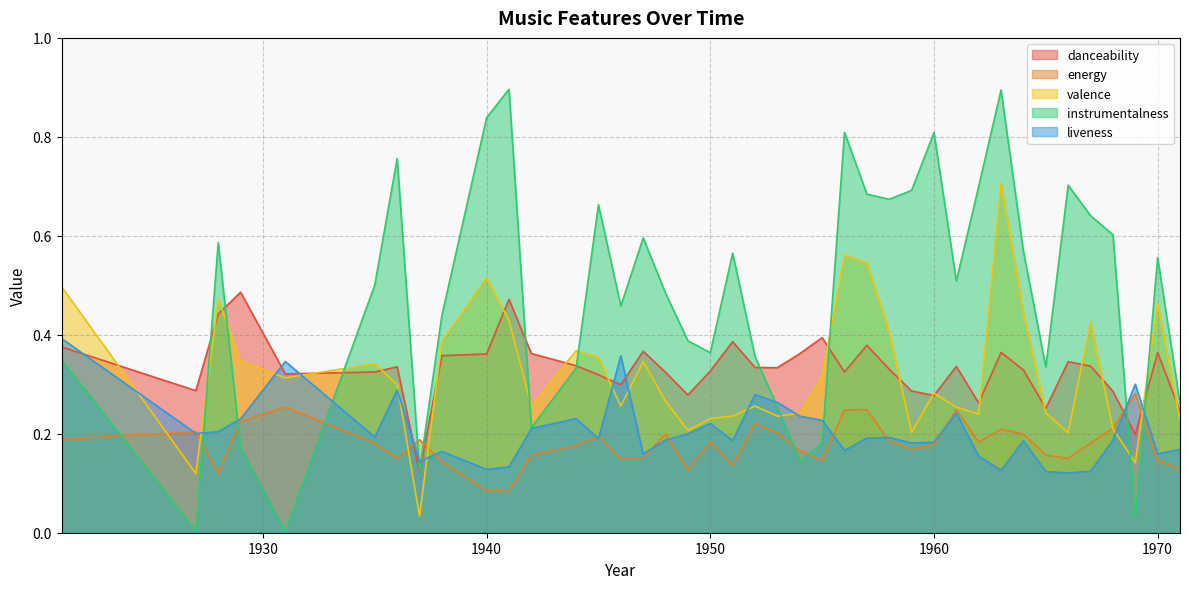

Reading right to left, list all the values displayed in this chart.

danceability: 0.2	0.4	0.2	0.3	0.3	0.3	0.3	0.3	0.4	0.3	0.3	0.3	0.3	0.3	0.4	0.3	0.4	0.4	0.3	0.3	0.4	0.3	0.3	0.3	0.4	0.3	0.3	0.3	0.4	0.5	0.4	0.4	0.1	0.3	0.3	0.3	0.5	0.4	0.3	0.4
energy: 0.1	0.1	0.3	0.2	0.2	0.2	0.2	0.2	0.2	0.2	0.2	0.2	0.2	0.2	0.2	0.2	0.1	0.2	0.2	0.2	0.1	0.2	0.1	0.2	0.2	0.1	0.2	0.2	0.2	0.1	0.1	0.1	0.2	0.1	0.2	0.3	0.2	0.1	0.2	0.2
valence: 0.2	0.5	0.1	0.2	0.4	0.2	0.2	0.4	0.7	0.2	0.3	0.3	0.2	0.4	0.5	0.6	0.3	0.2	0.2	0.3	0.2	0.2	0.2	0.3	0.3	0.3	0.4	0.4	0.3	0.4	0.5	0.4	0.0	0.3	0.3	0.3	0.3	0.5	0.1	0.5
instrumentalness: 0.3	0.6	0.0	0.6	0.6	0.7	0.3	0.6	0.9	0.7	0.5	0.8	0.7	0.7	0.7	0.8	0.2	0.1	0.3	0.4	0.6	0.4	0.4	0.5	0.6	0.5	0.7	0.3	0.2	0.9	0.8	0.4	0.1	0.8	0.5	0.0	0.2	0.6	0.0	0.3
liveness: 0.2	0.2	0.3	0.2	0.1	0.1	0.1	0.2	0.1	0.2	0.2	0.2	0.2	0.2	0.2	0.2	0.2	0.2	0.3	0.3	0.2	0.2	0.2	0.2	0.2	0.4	0.2	0.2	0.2	0.1	0.1	0.2	0.1	0.3	0.2	0.3	0.2	0.2	0.2	0.4